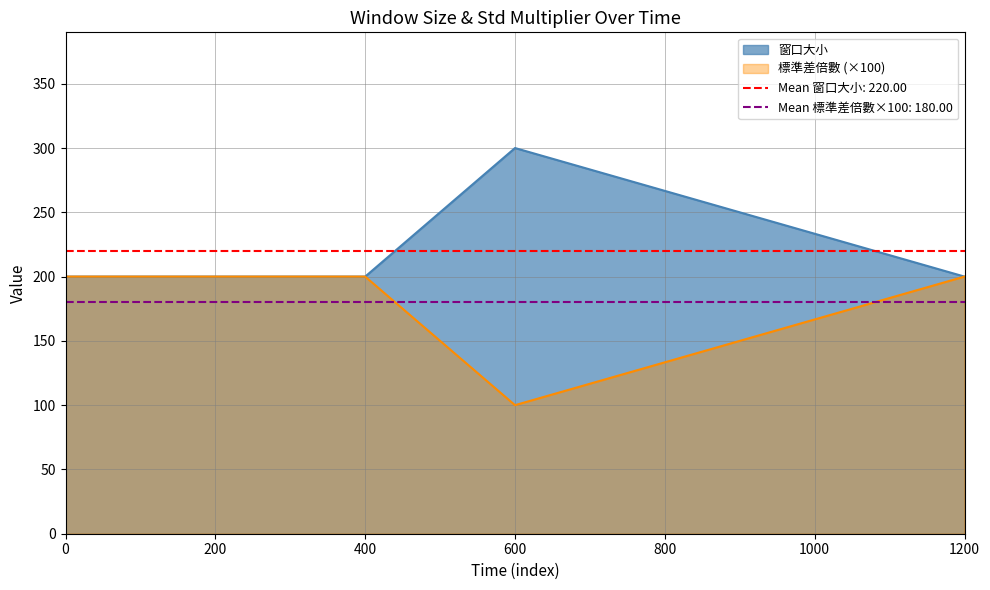

Is it true that 窗口大小 equals 200 at 400?

True